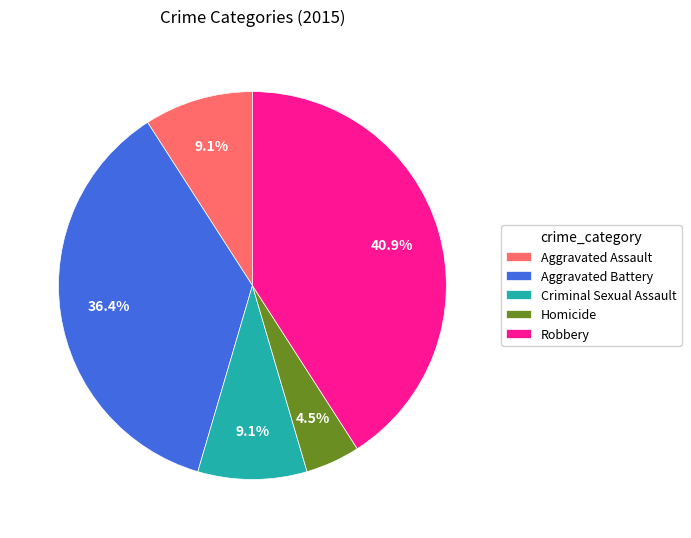

Is there a majority slice in this chart?

No